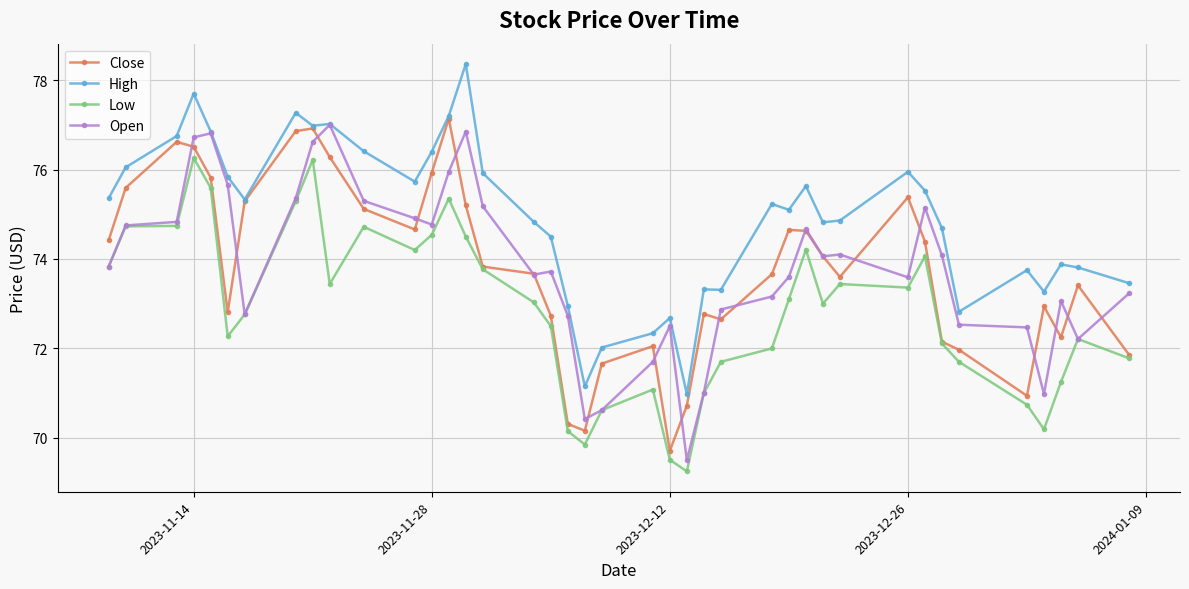

True or false: Open has more than 2 points higher than both neighbors.

True